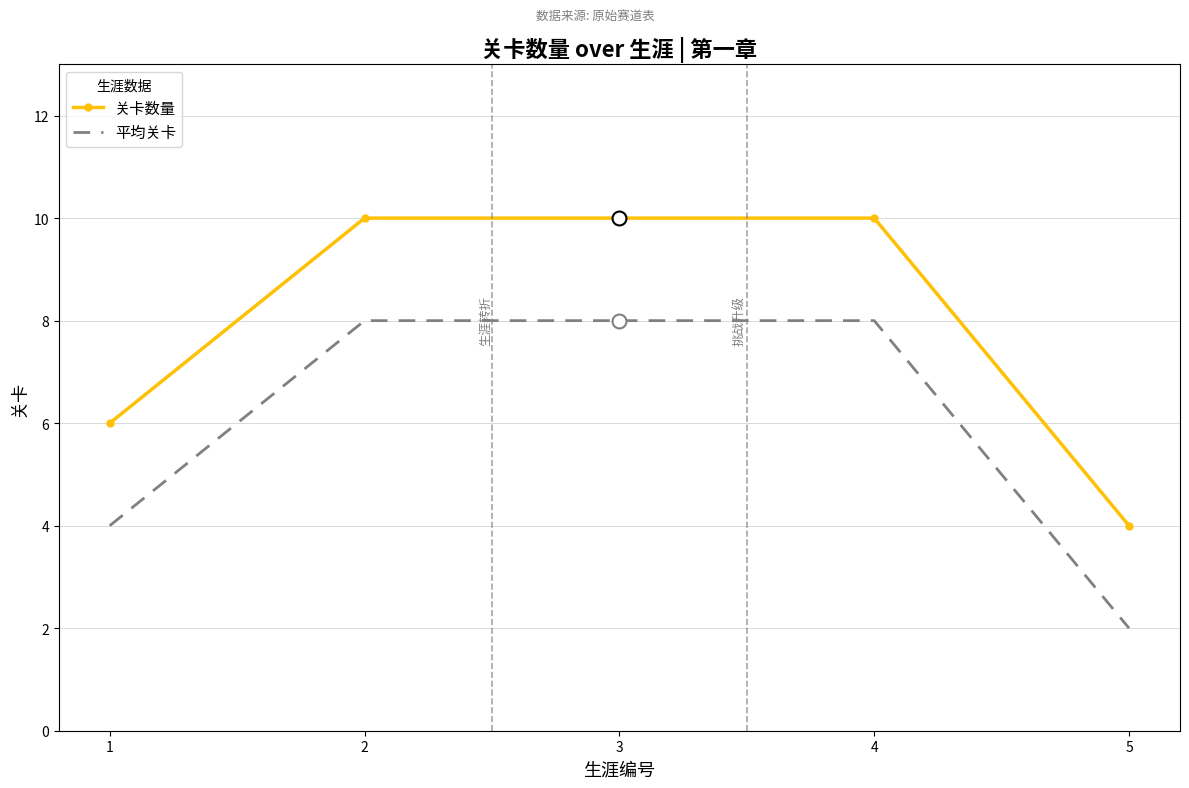

What is the maximum value shown in the chart?

10